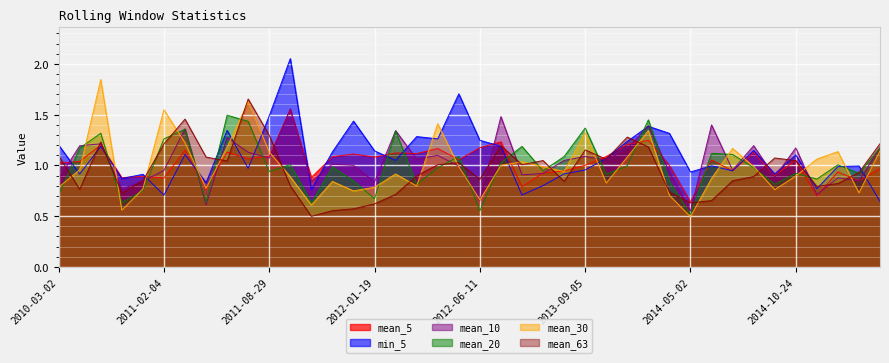

Where do min_5 and mean_30 first cross each other?

2010-03-02 and 2010-07-14